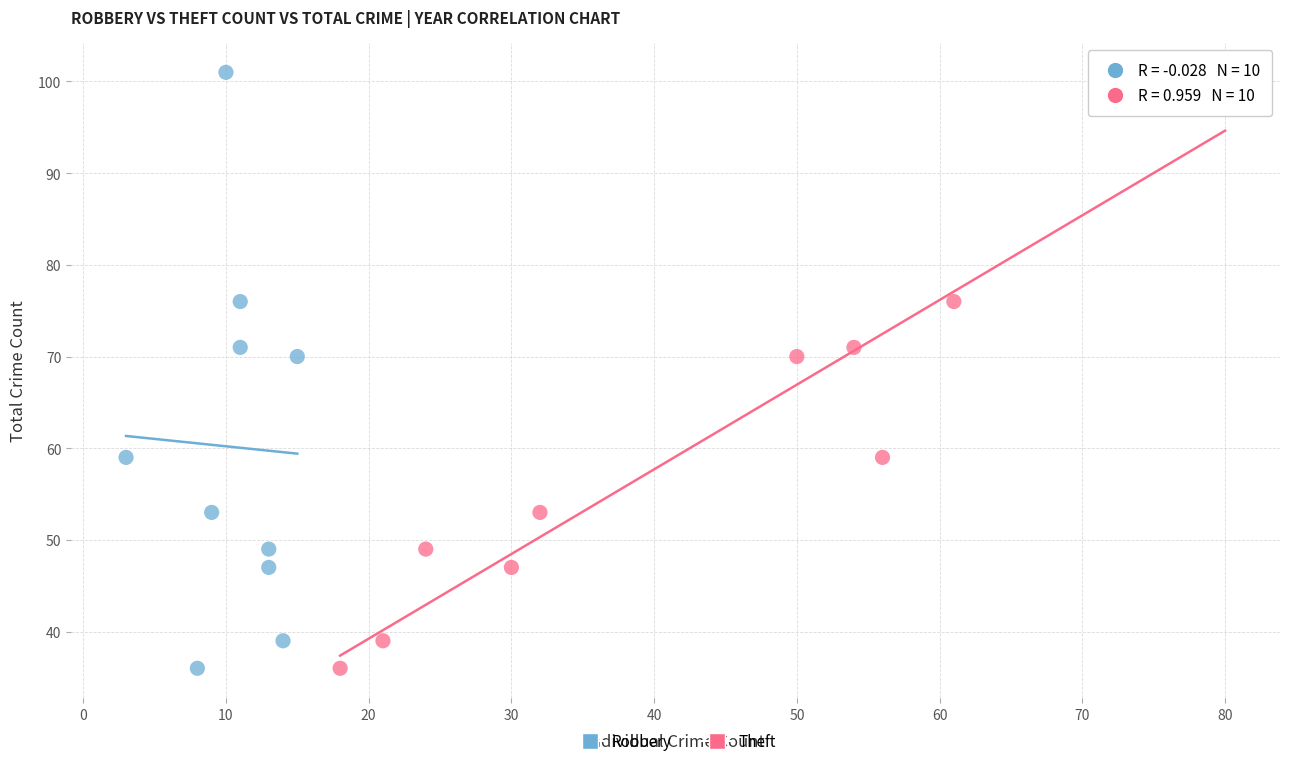

What are all the series names shown in the legend?

Robbery, Theft